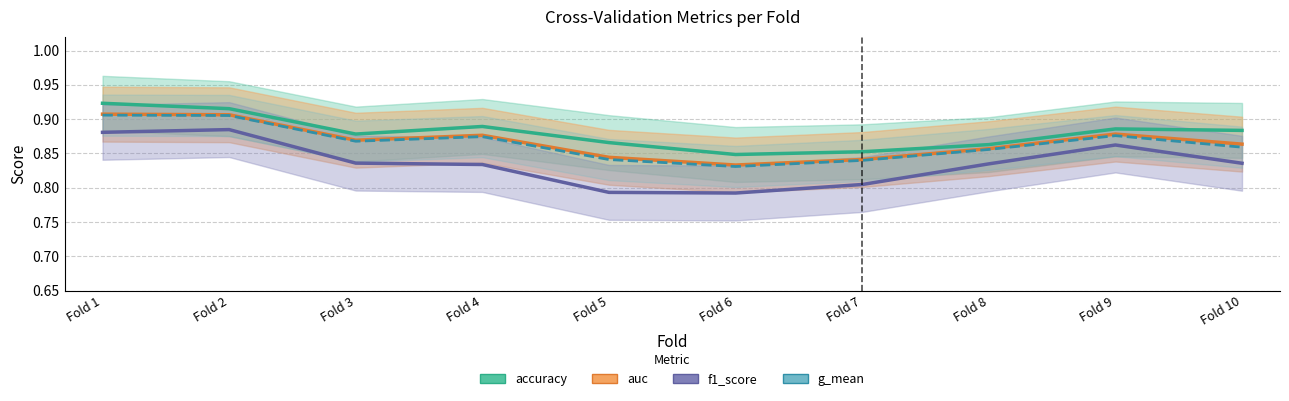

At which label does g_mean reach its minimum?

Fold 6